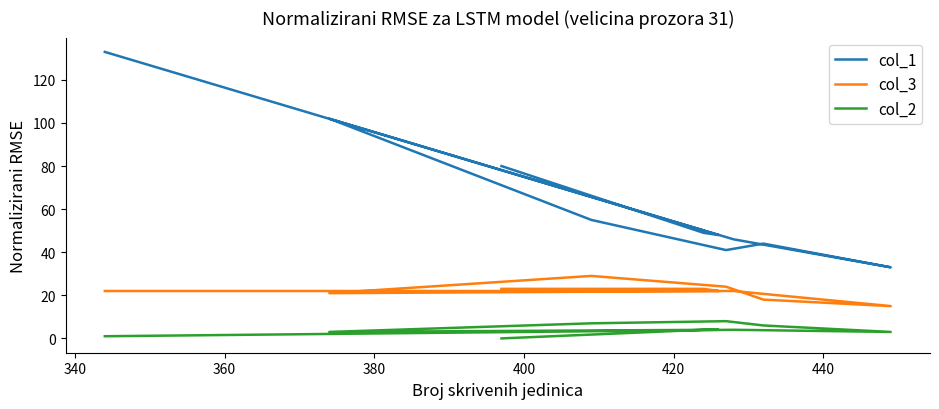

What is the difference between the maximum and minimum values in the col_3 series?

14